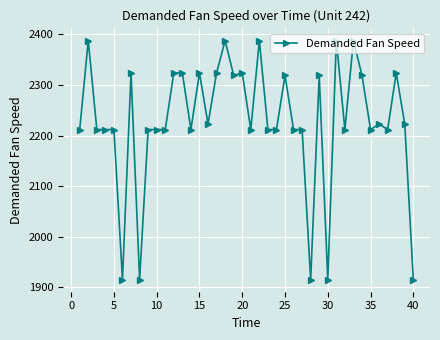

What is the difference between the second highest and second lowest values?

473